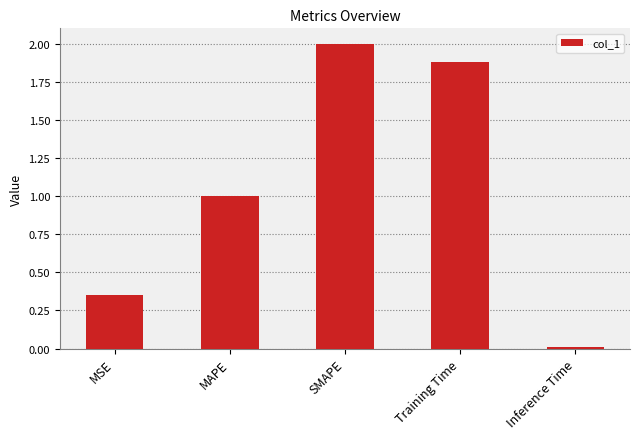

What is the change in value from Training Time to Inference Time?

-1.9